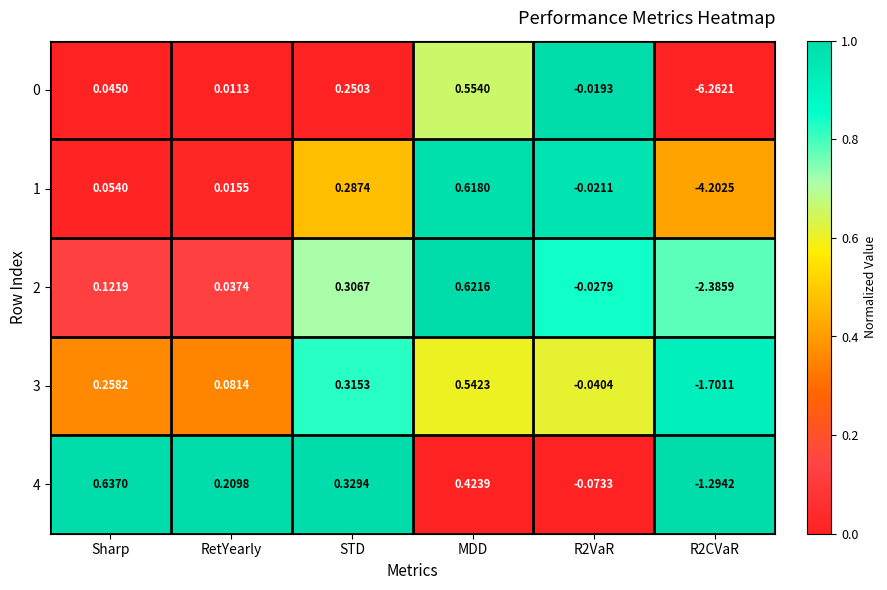

Where does the 3 series first go above 0?

Sharp